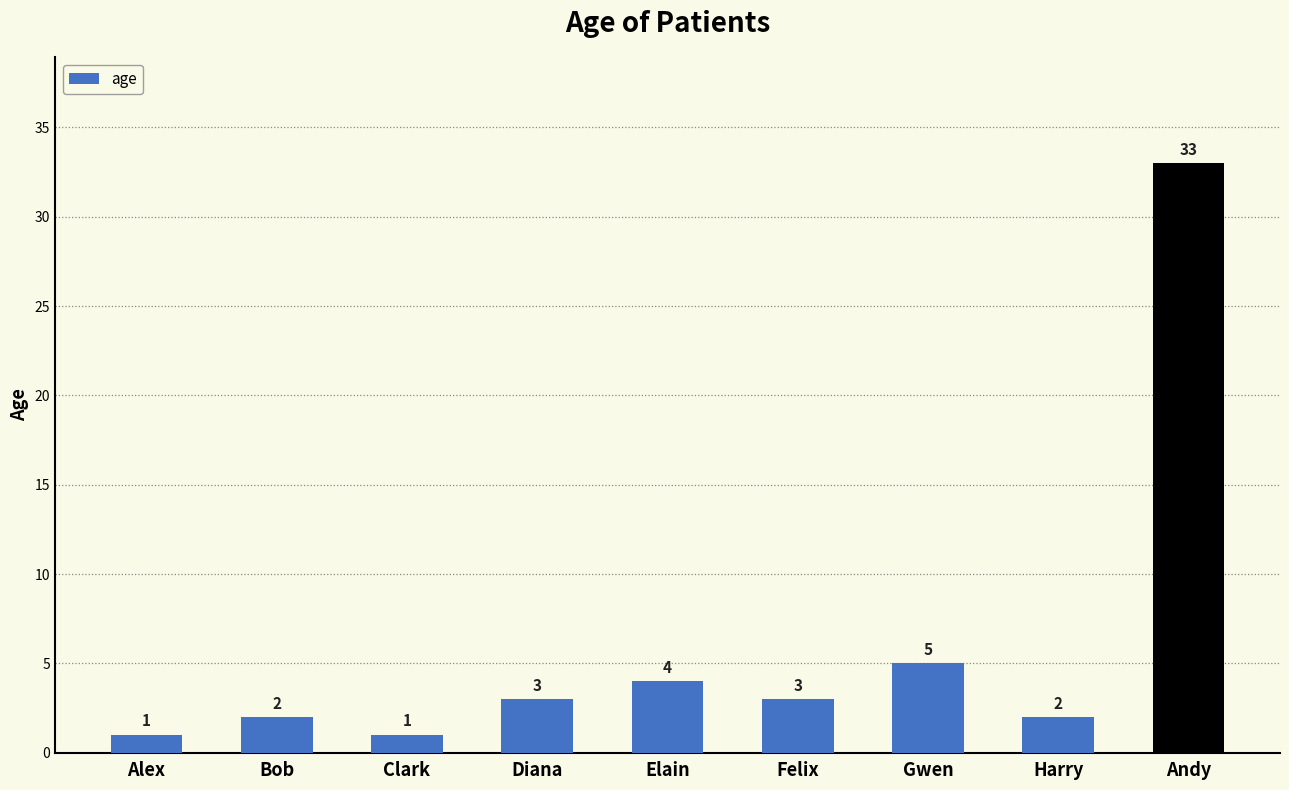

What is the value of the 7th bar from the left?

5